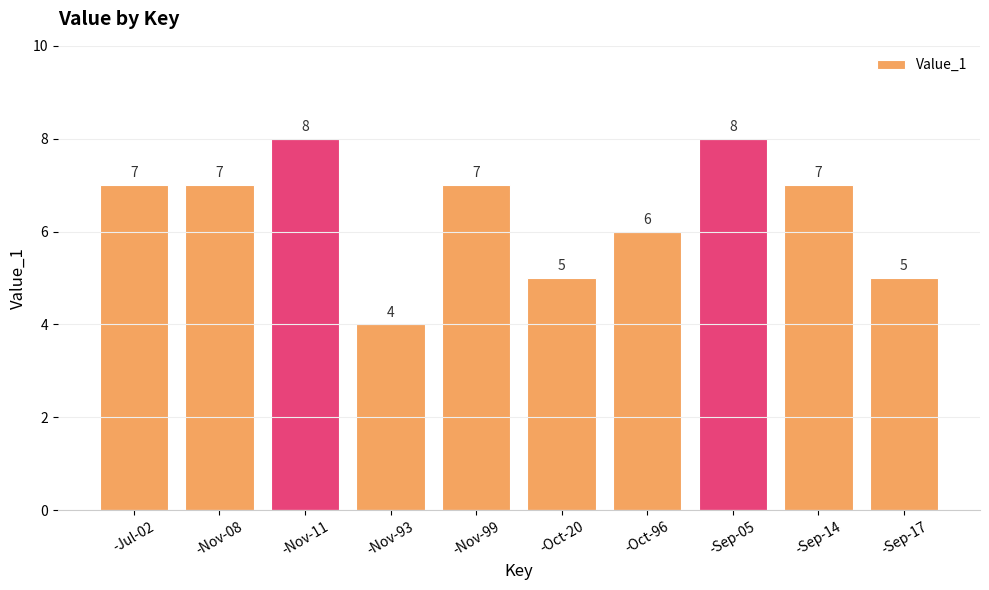

Are the bars grouped side by side (vs. stacked)?

No